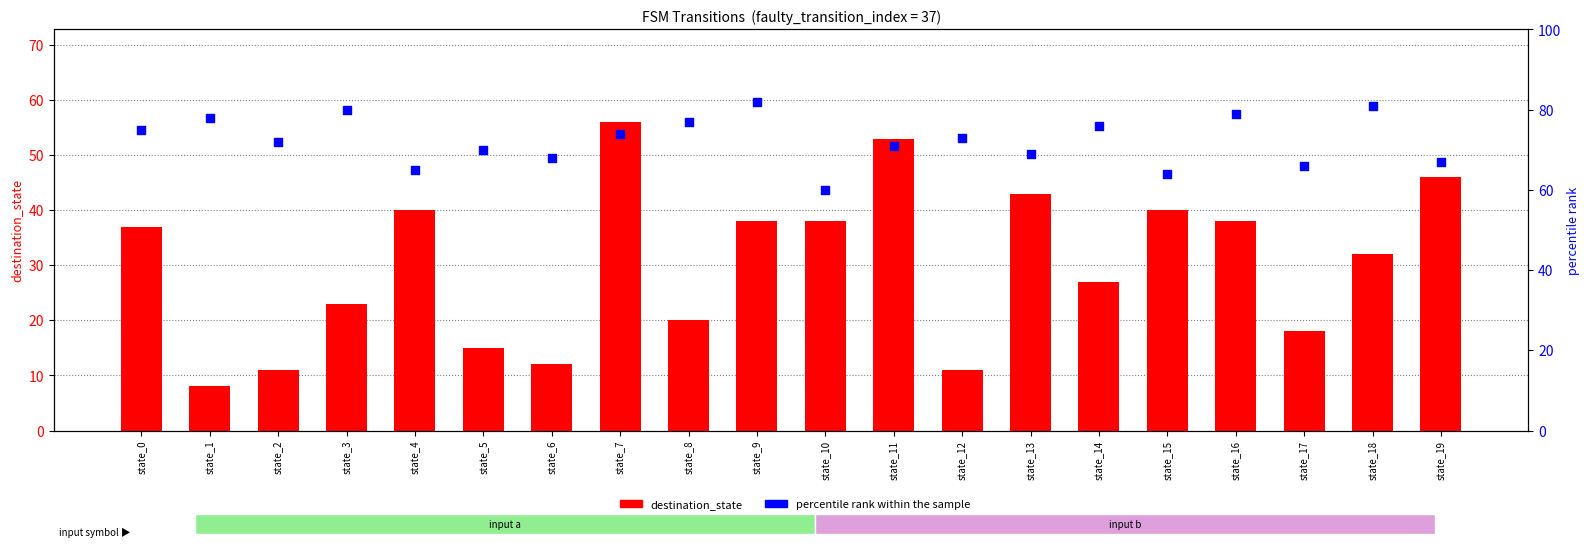

At which category is the sum across all series the highest?

state_7